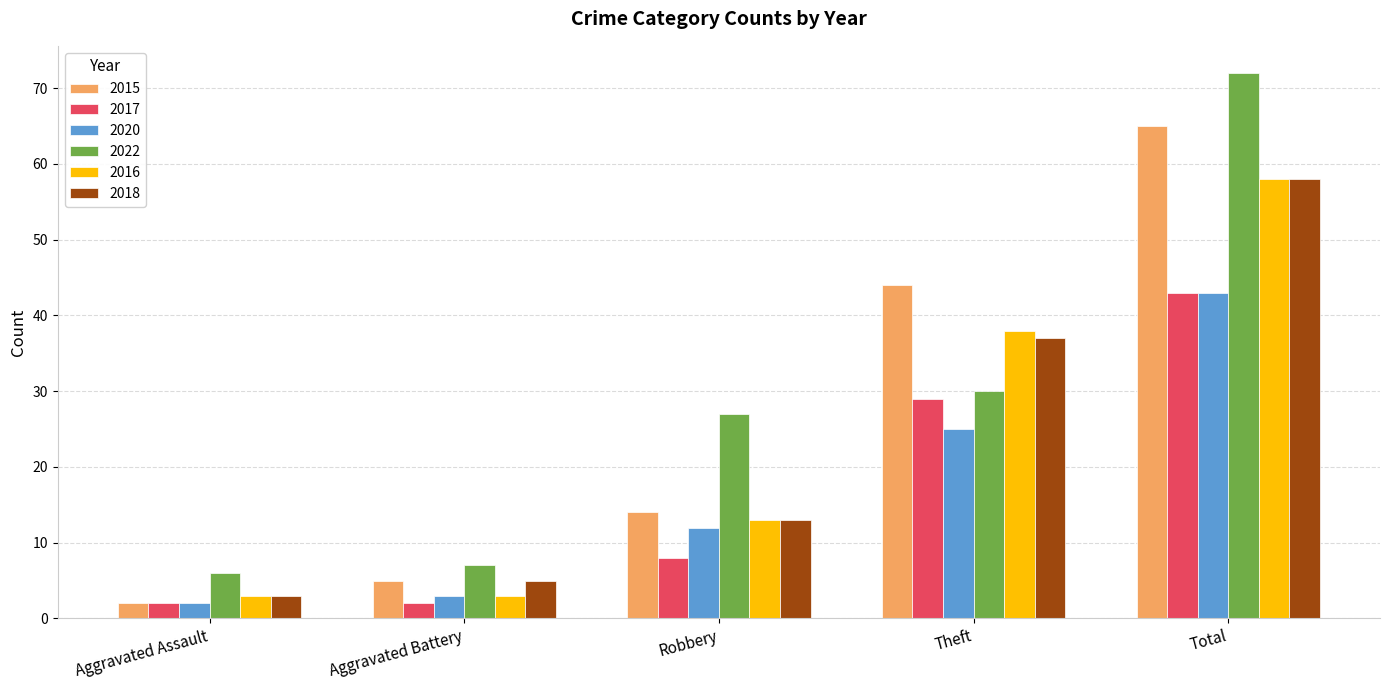

Which series has the largest total across all categories?

2022